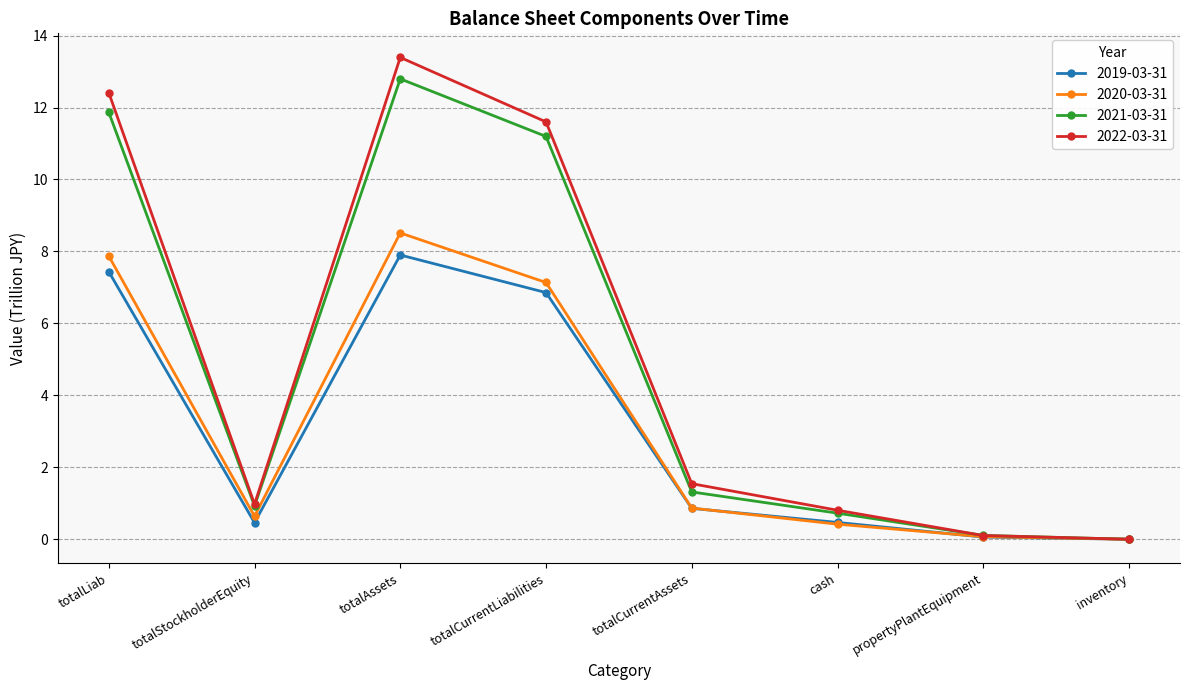

What is the value of the 2020-03-31 point at the 7th from the left?

0.1